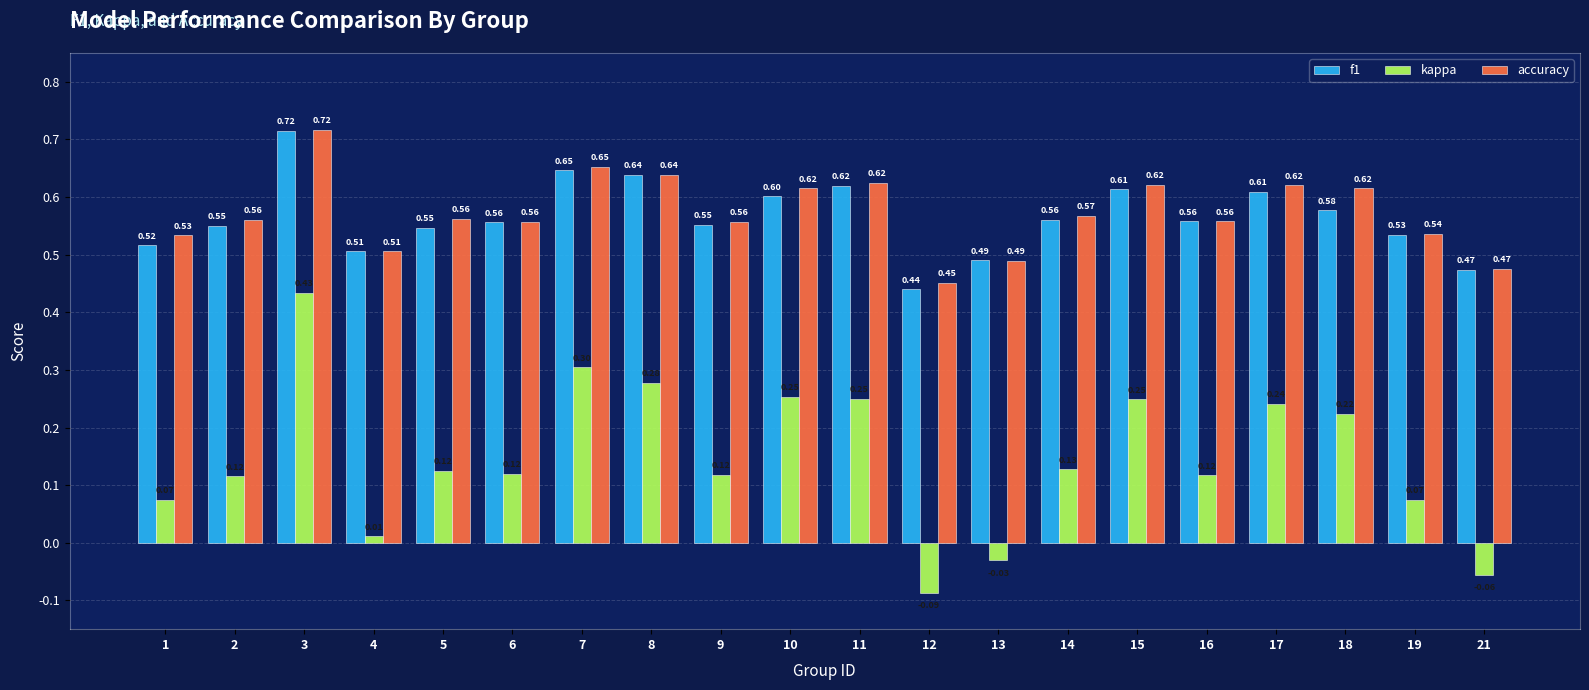

The f1 series shows 0.1 at 11. True or false?

False